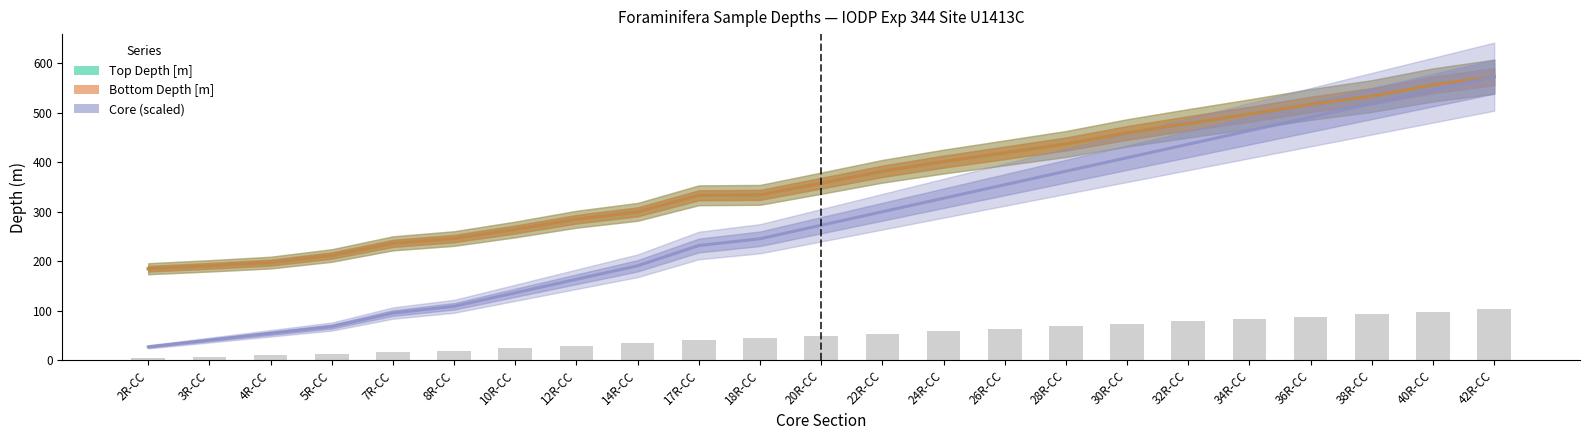

Rank the series at 10R-CC from lowest to highest value.

Core (scaled), Top Depth [m], Bottom Depth [m]